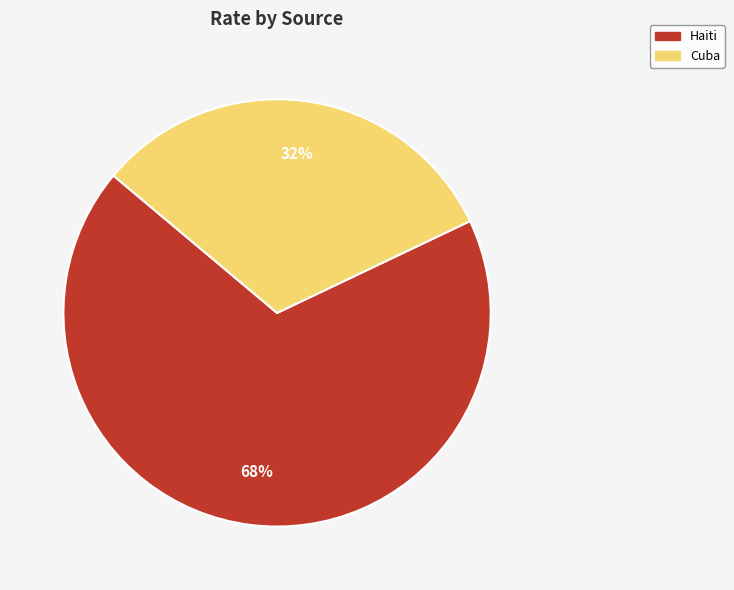

Which category has the smallest portion of the pie?

Cuba